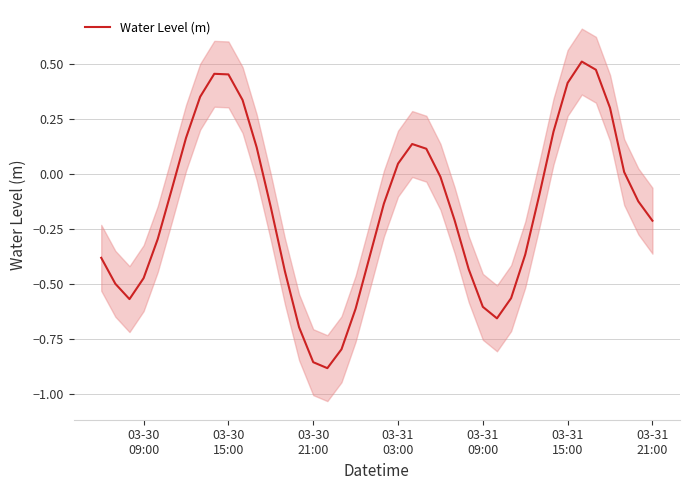

The chart shows a value of -0.4 at 03-31
09:00. True or false?

False